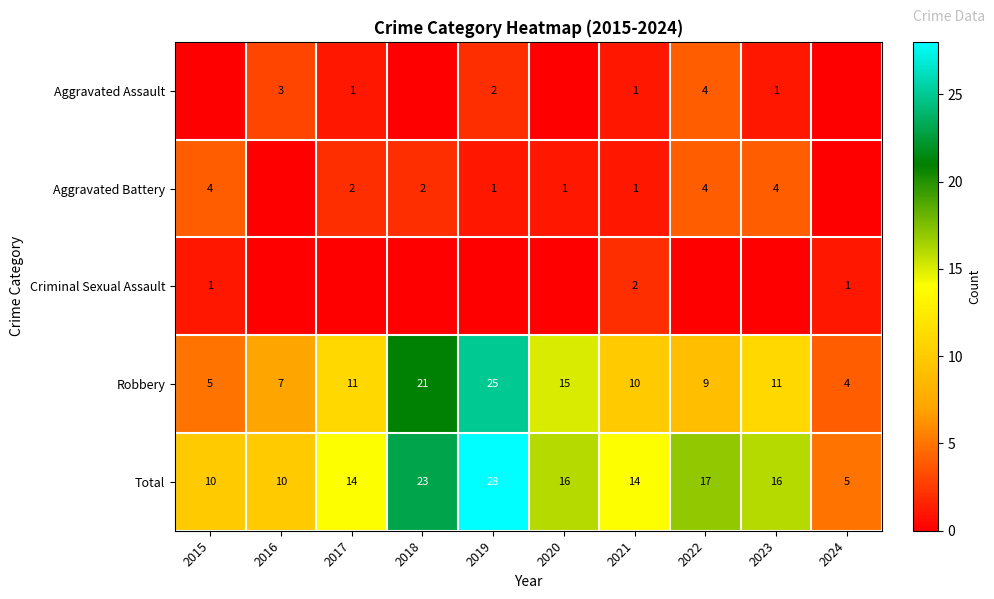

At which label does Total first exceed 16?

2018